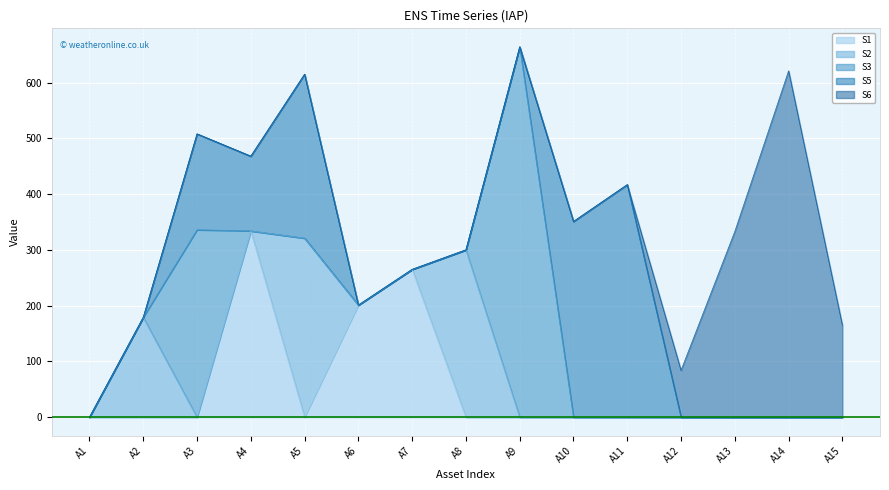

Between A6 and A4, which is larger?

A4